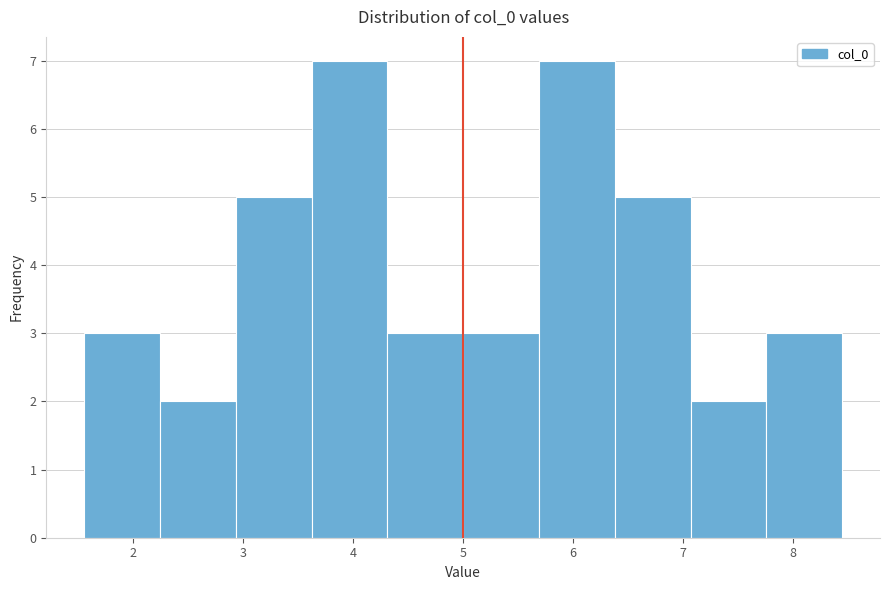

Reading left to right, list every bar in this chart as the range it spans on the x-axis followed by its height. Neither the bar edges nor the heights are printed on the chart, so give them approximately, as read against the axes.

1.6 to 2.2: 3
2.2 to 2.9: 2
2.9 to 3.6: 5
3.6 to 4.3: 7
4.3 to 5.0: 3
5.0 to 5.7: 3
5.7 to 6.4: 7
6.4 to 7.1: 5
7.1 to 7.8: 2
7.8 to 8.4: 3